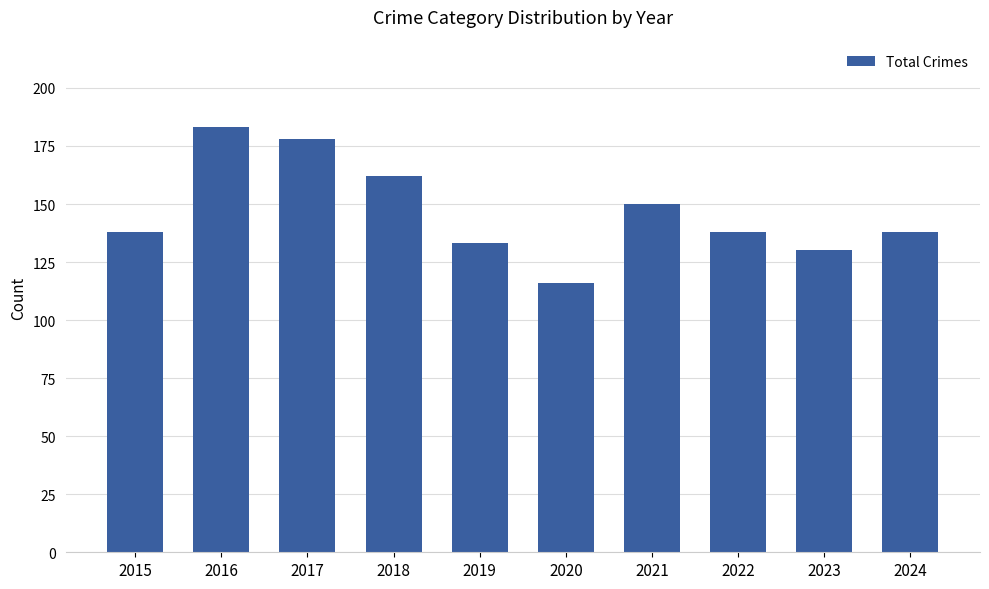

Between 2016 and 2021, which is larger?

2016